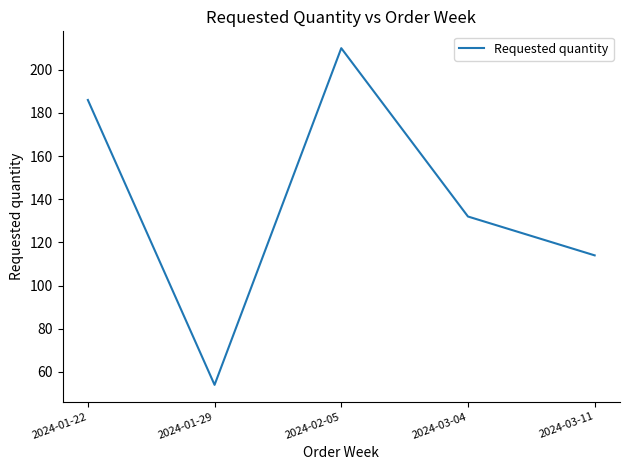

List the labels in order of value, smallest first.

2024-01-29, 2024-03-11, 2024-03-04, 2024-01-22, 2024-02-05